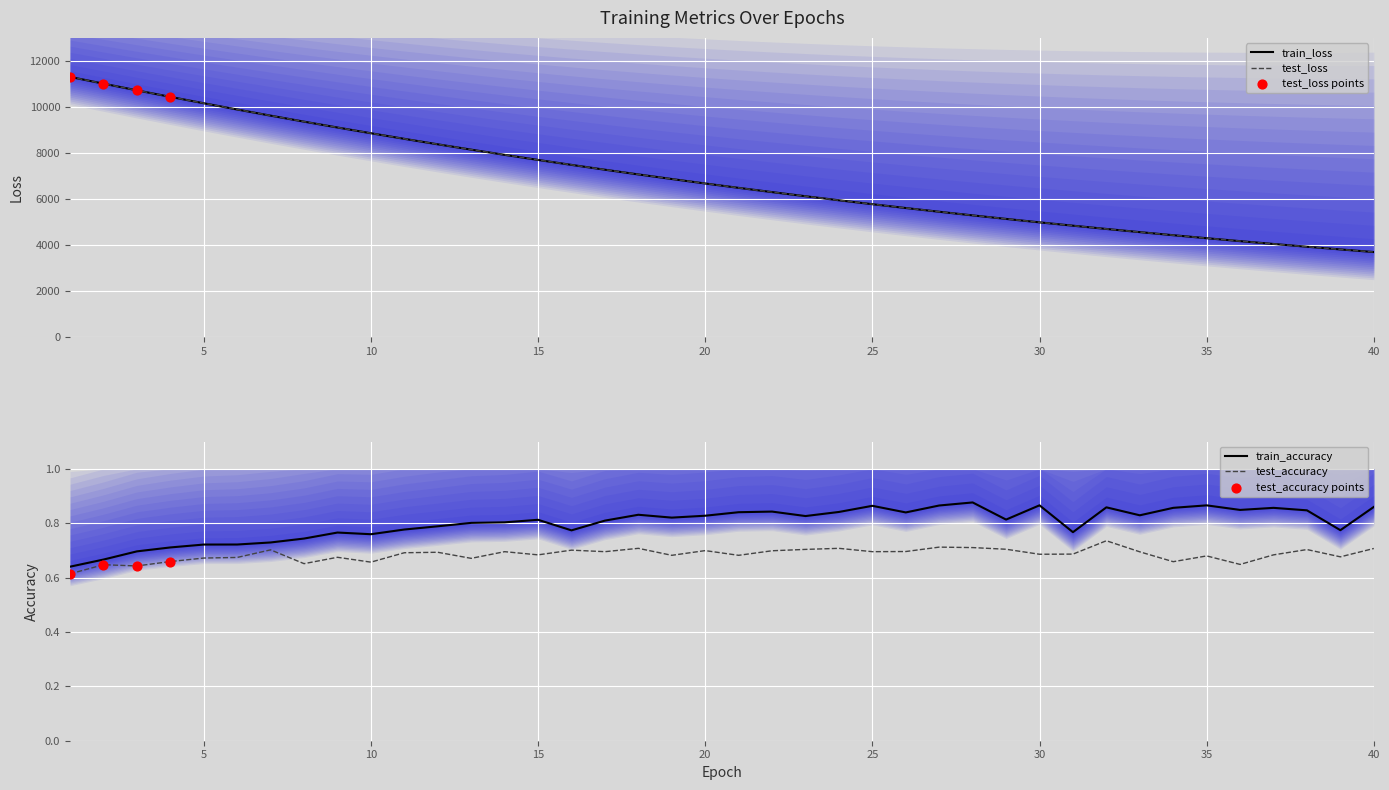

Which series contains the lowest Y value?

test_accuracy